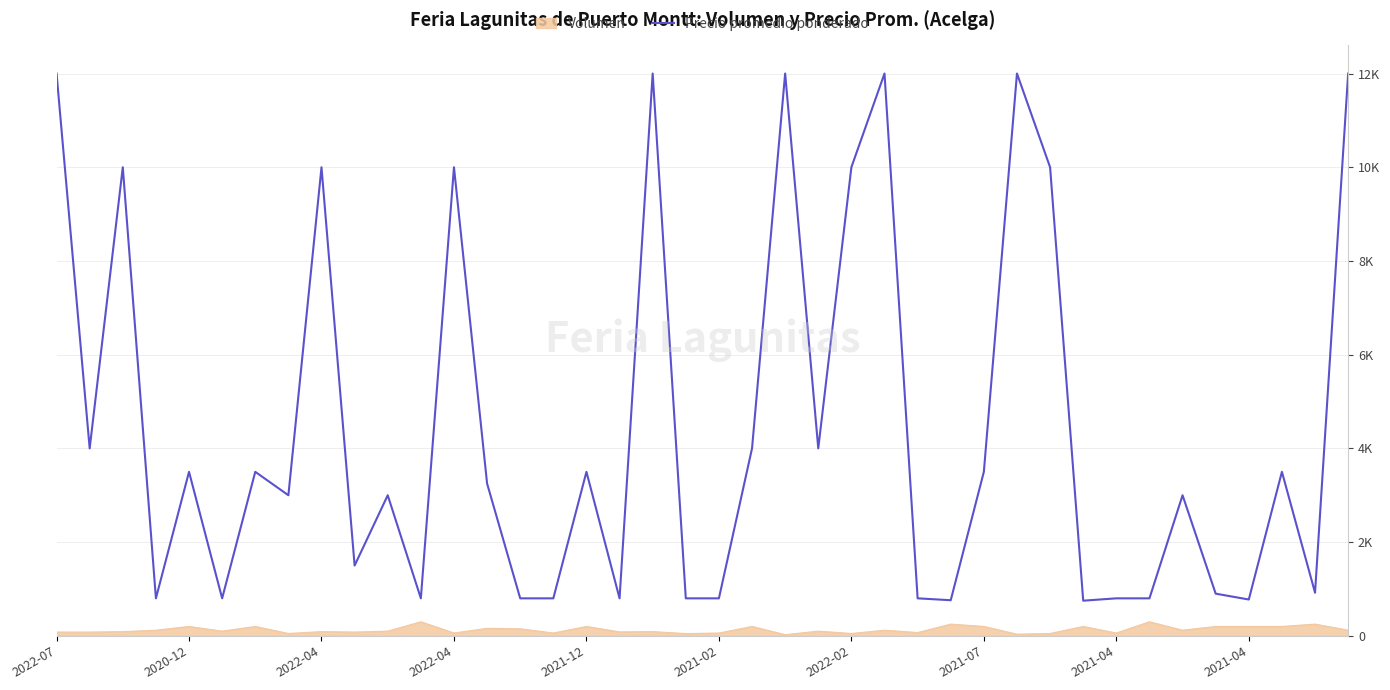

What are all the series names shown in the legend?

Volumen, Precio promedio ponderado